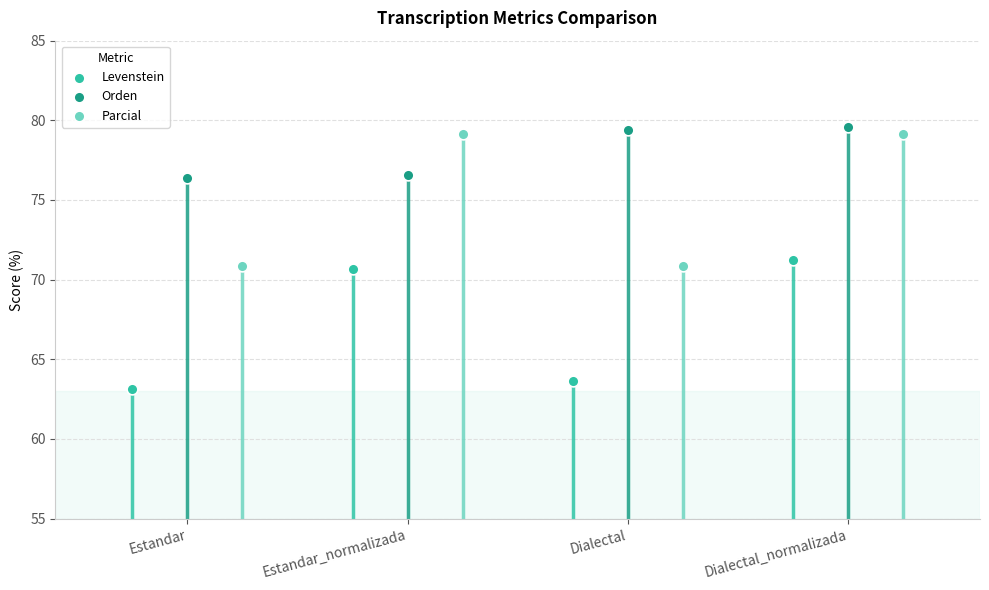

Is the value of Parcial at Estandar_normalizada greater than the value of Orden at Dialectal_normalizada?

No